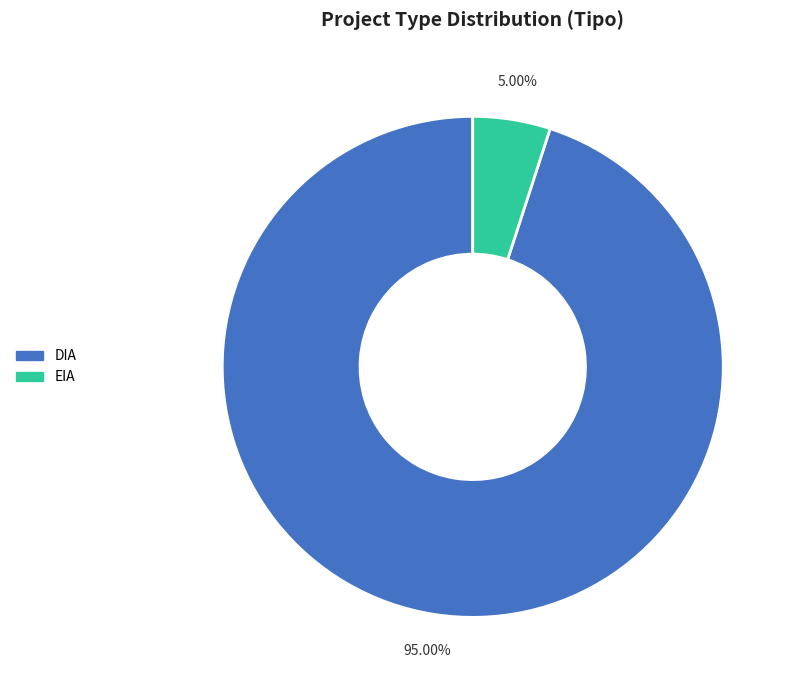

Between EIA and DIA, which is larger?

DIA